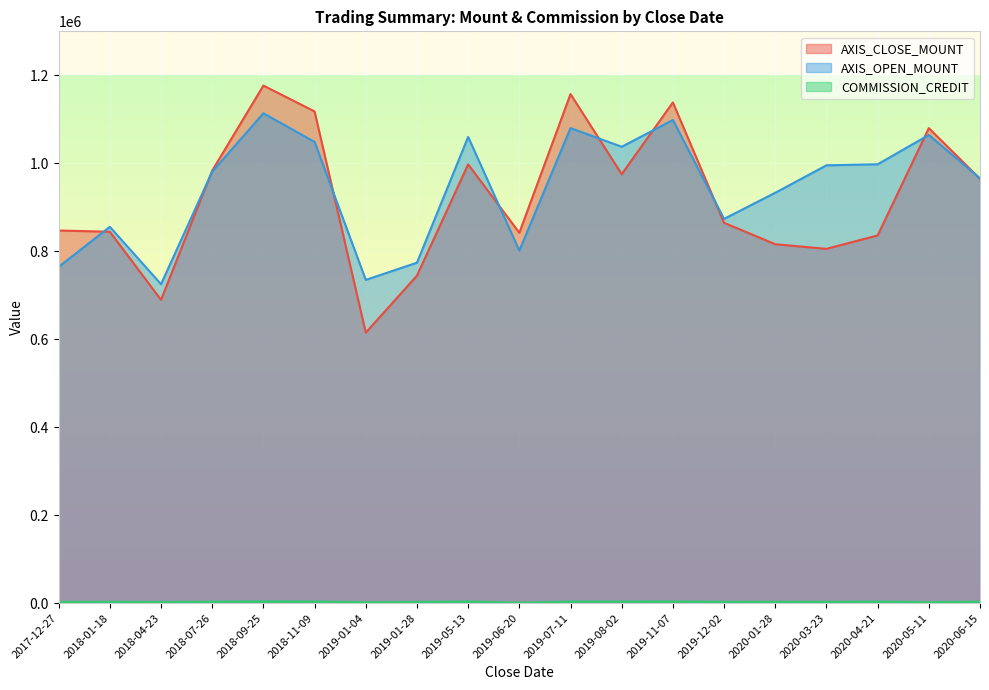

How many times do AXIS_CLOSE_MOUNT and AXIS_OPEN_MOUNT cross each other?

9